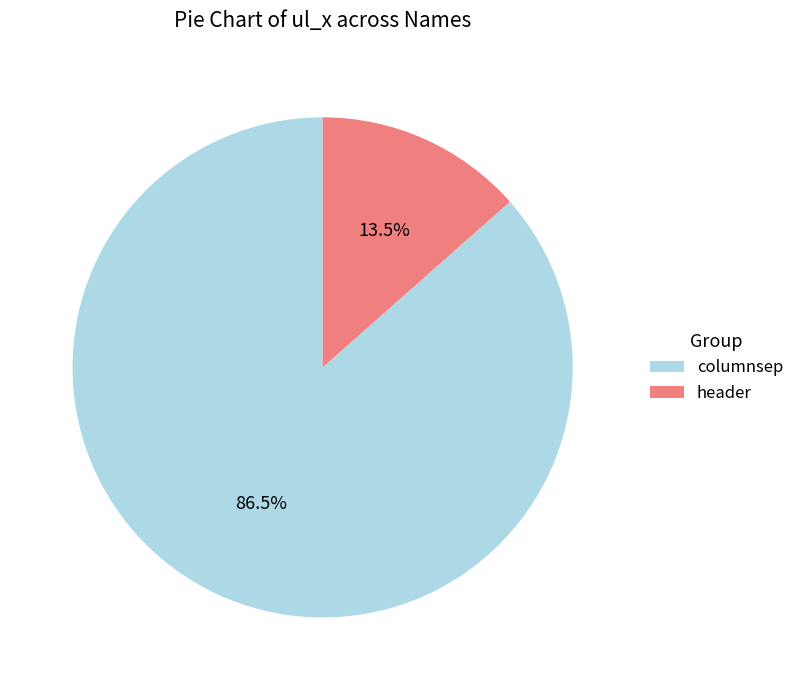

True or false: header accounts for 26% of the total.

False